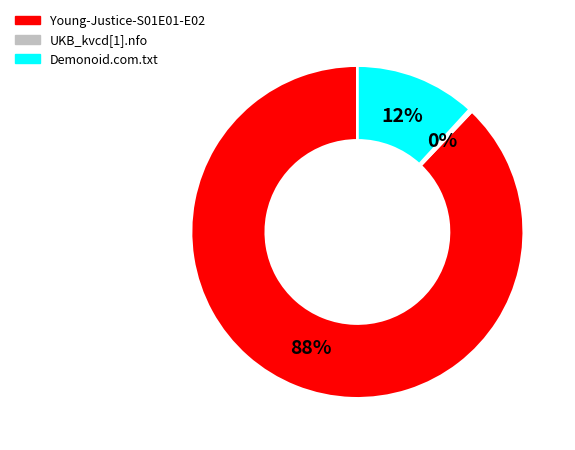

Combined, do Young-Justice-S01E01-E02 and Demonoid.com.txt account for over 50%?

Yes